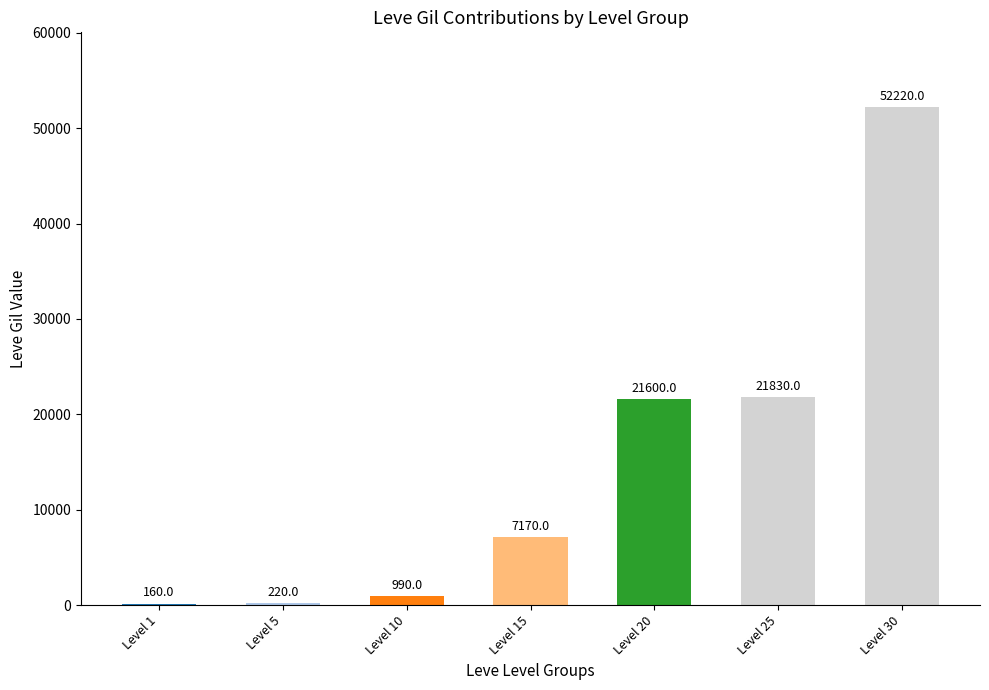

Between Level 5 and Level 1, which is larger?

Level 5